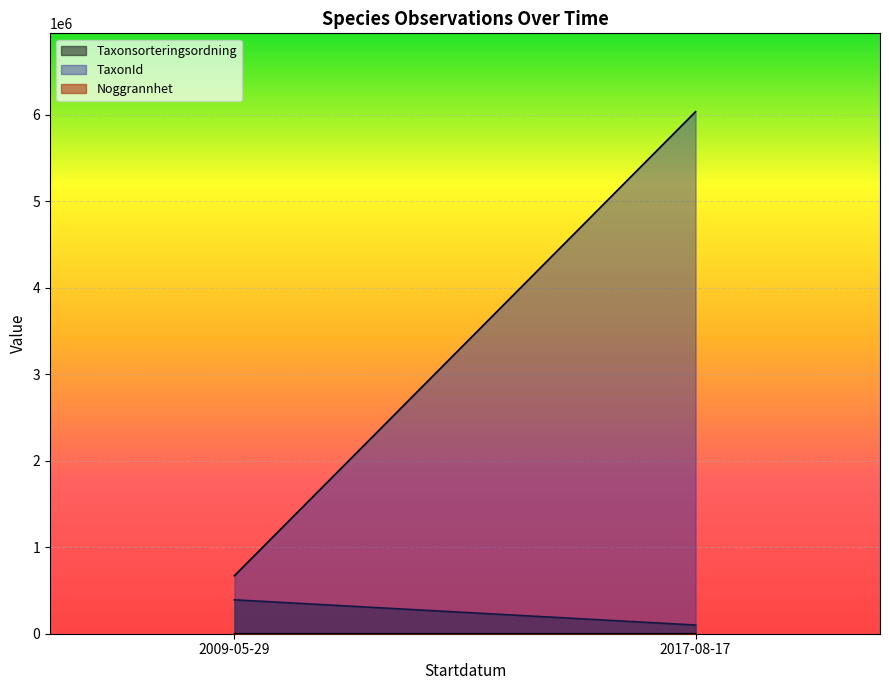

How many series are shown in this chart?

3